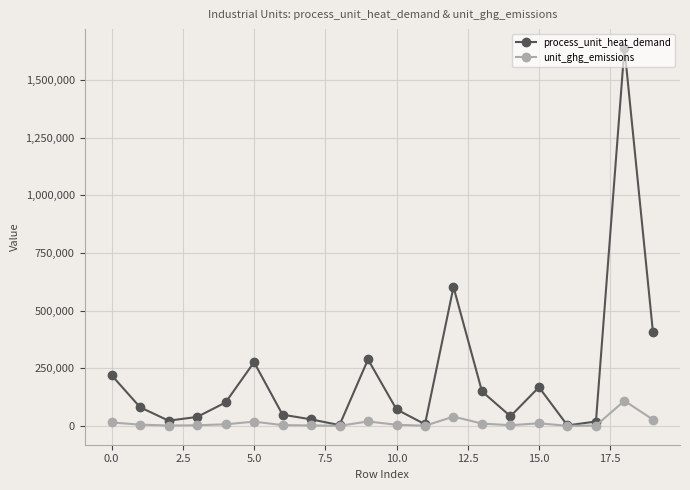

Which series has the largest range (max minus min)?

process_unit_heat_demand